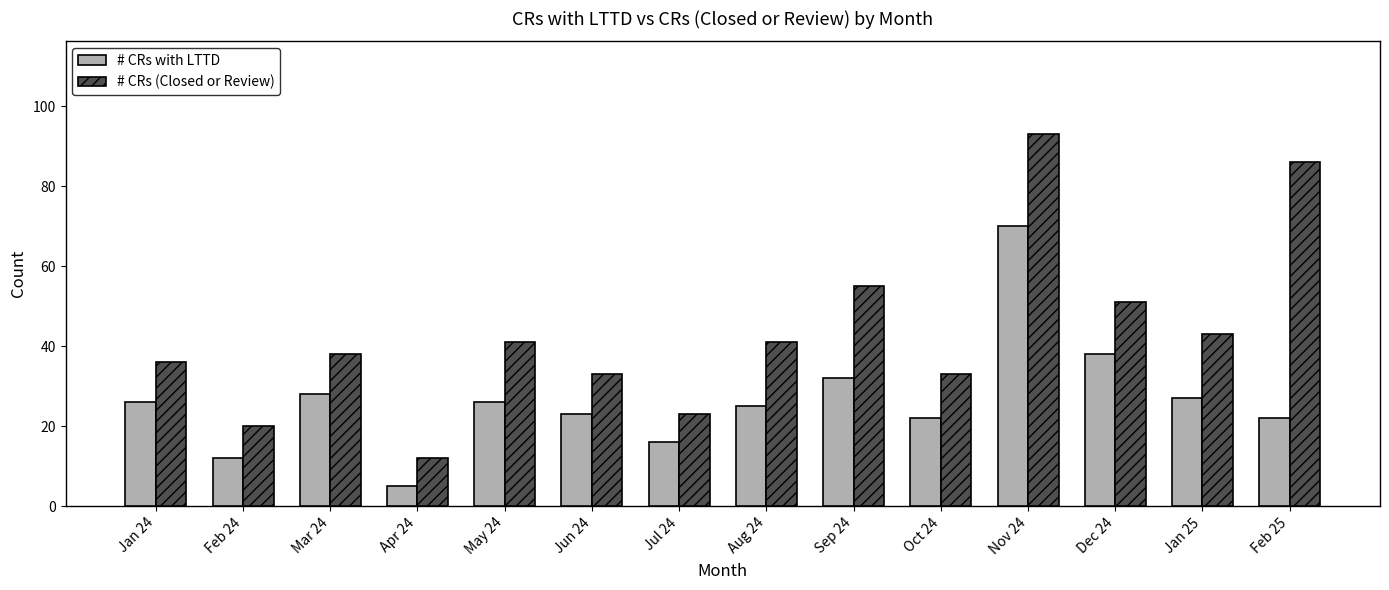

Rank the series by their maximum value, from lowest to highest.

# CRs with LTTD, # CRs (Closed or Review)